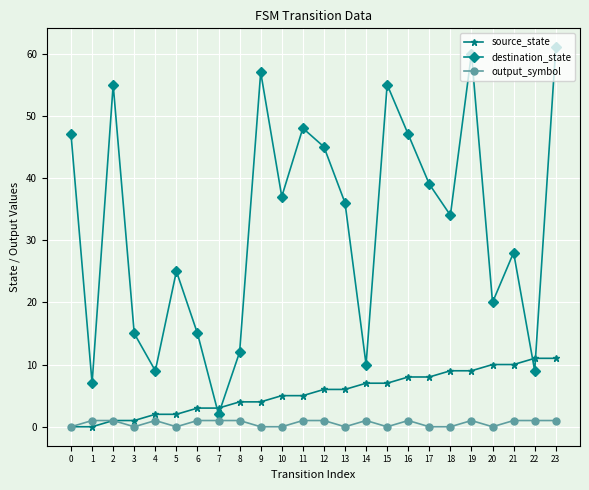

Count the number of categories in the chart.

24